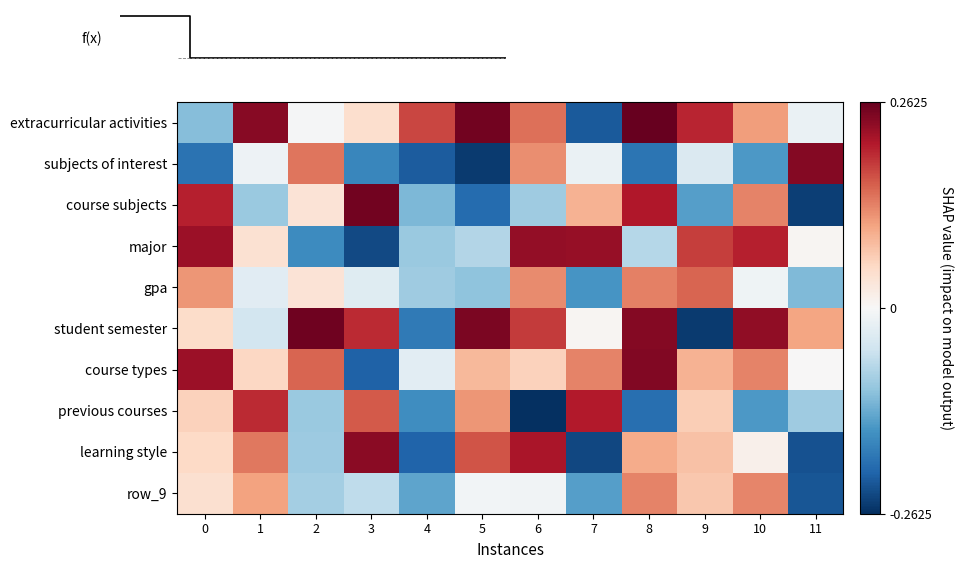

The course subjects series shows 0.1 at 3. True or false?

False